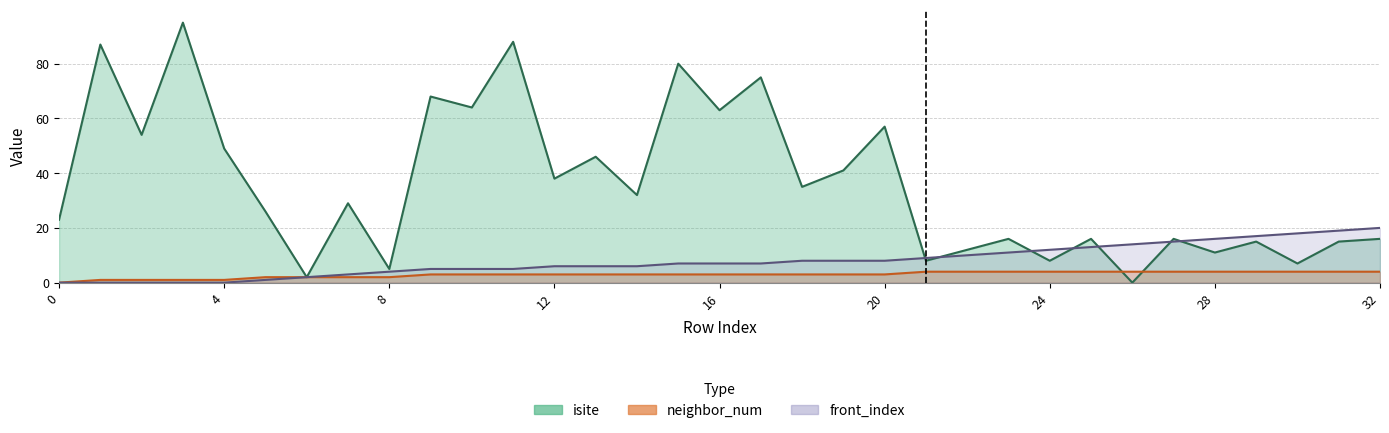

What is the value of the isite point at the 5th from the left?

49